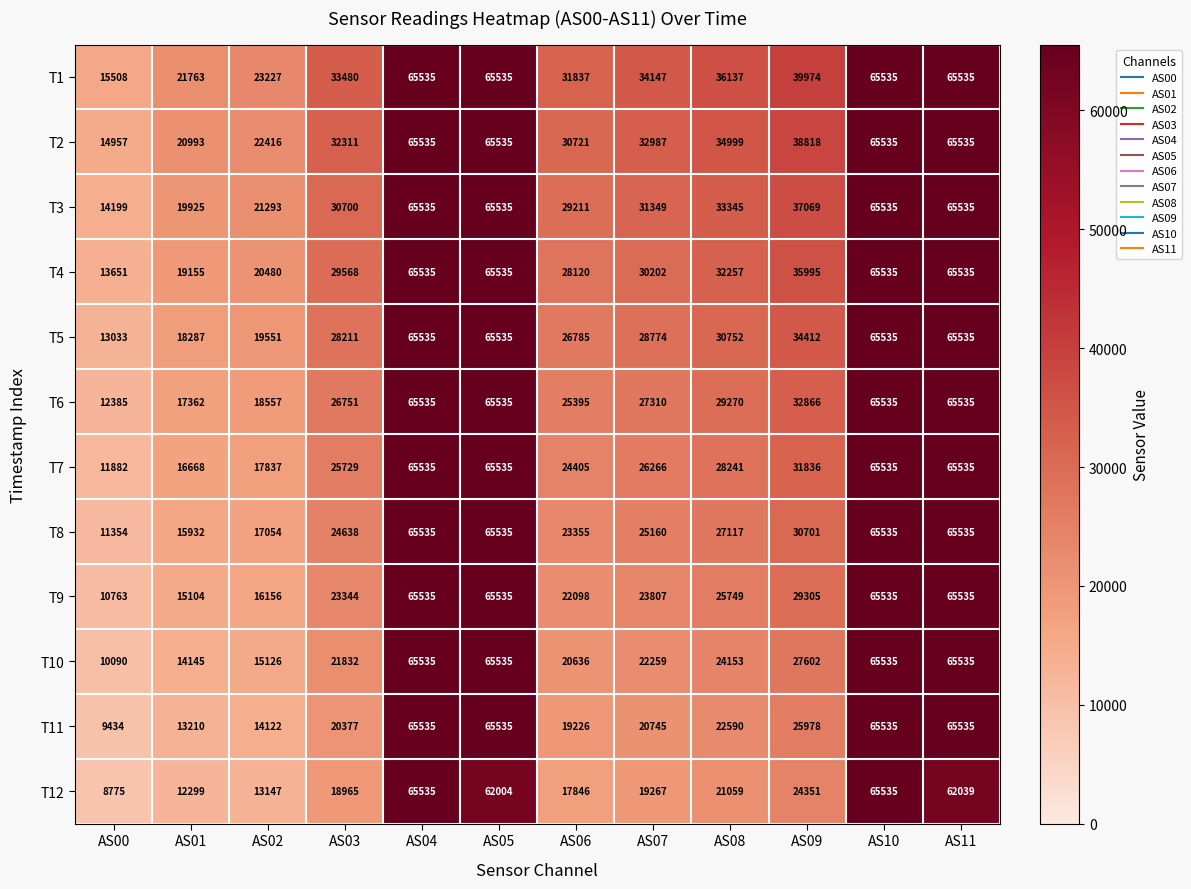

What is the maximum value for T8?

65535